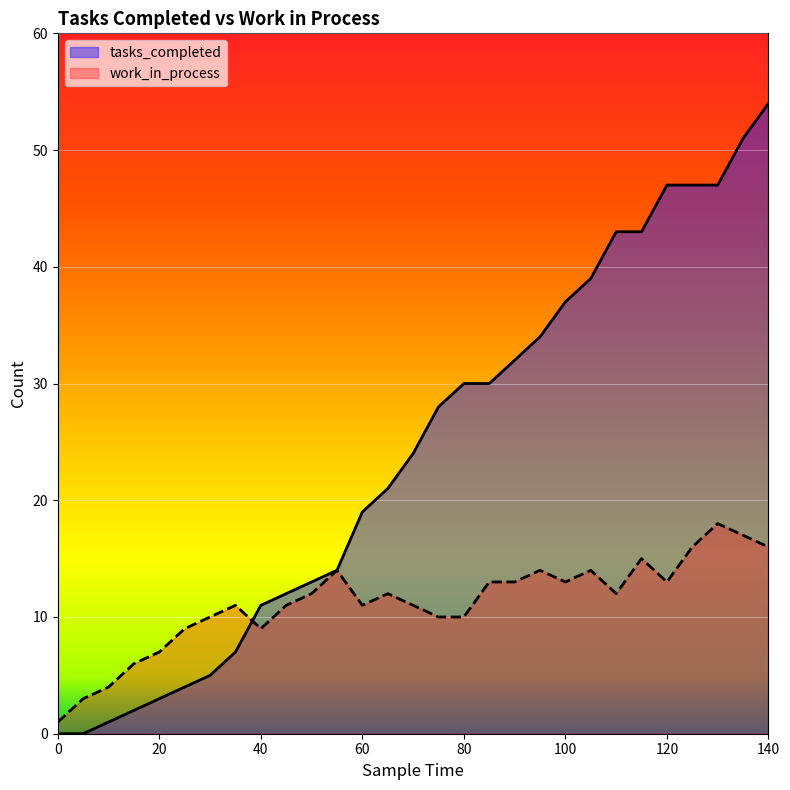

Between 30 and 80, which series saw the biggest shift?

tasks_completed